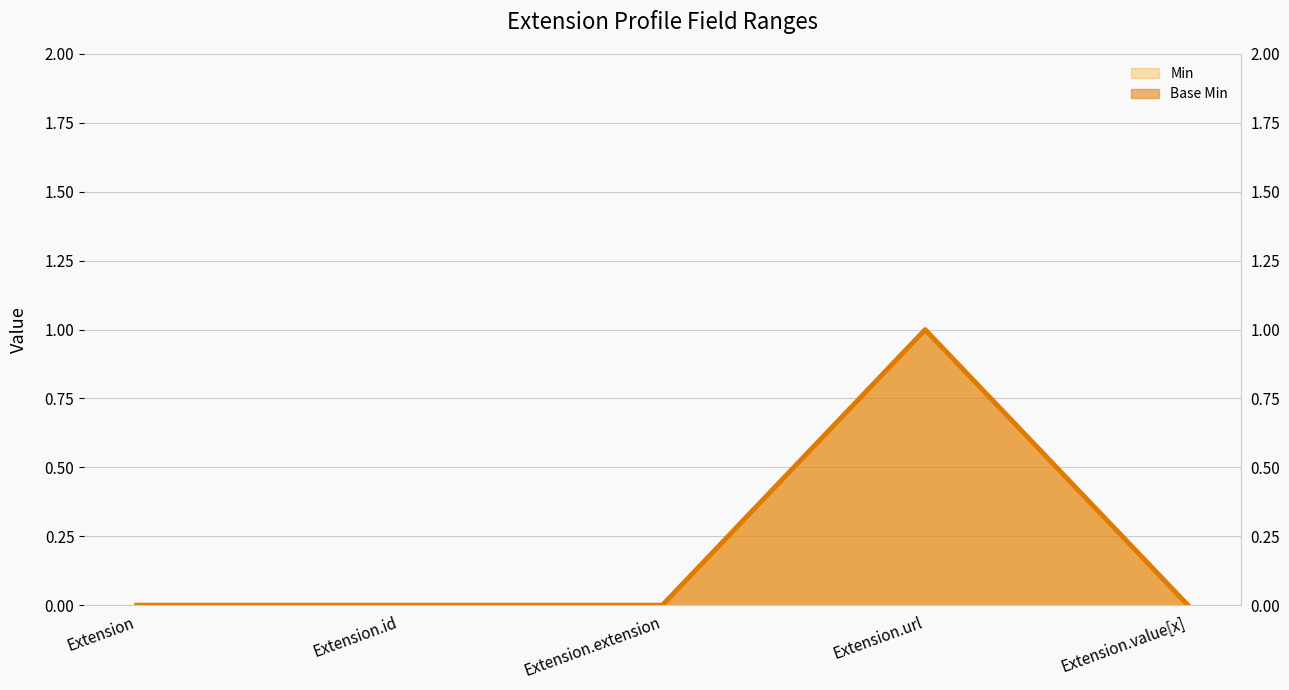

List the labels in order of value, smallest first.

Extension, Extension.id, Extension.extension, Extension.value[x], Extension.url